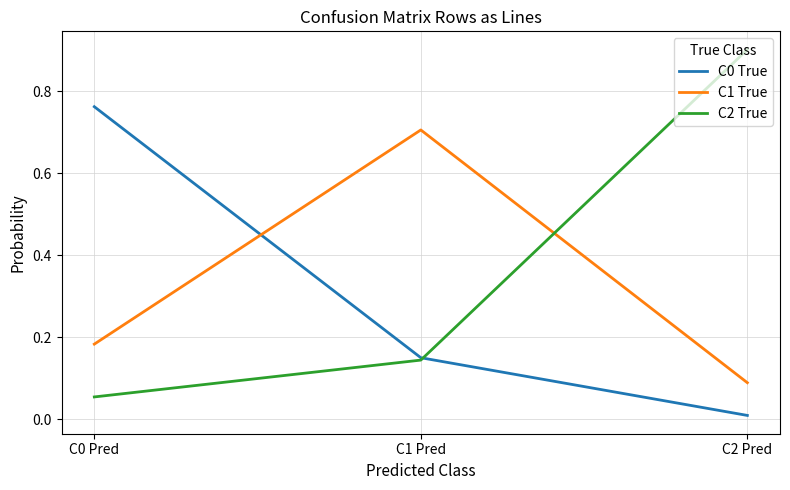

Is the value of C0 True at C2 Pred greater than the value of C1 True at C1 Pred?

No